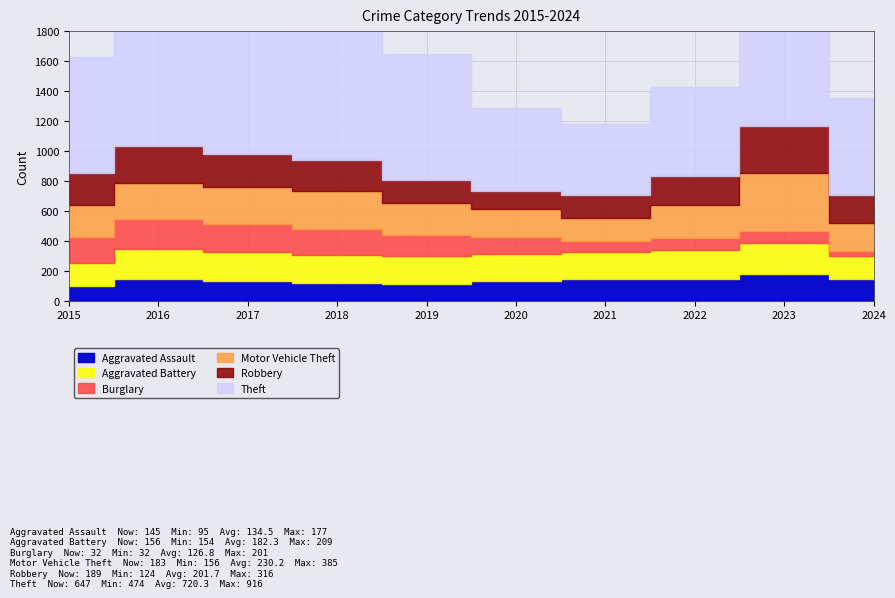

What is the difference between the maximum and second lowest values in the Aggravated Assault series?

64